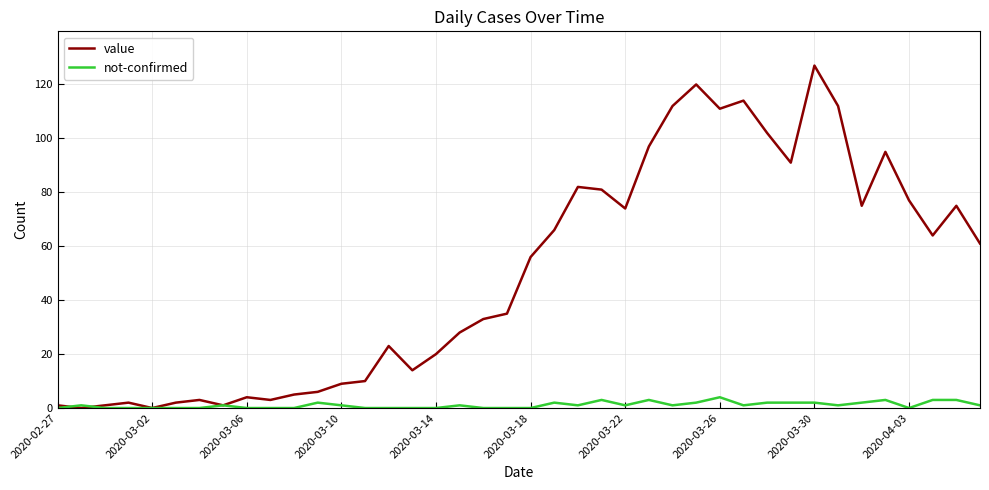

What is the difference between the maximum and minimum values in the value series?

127